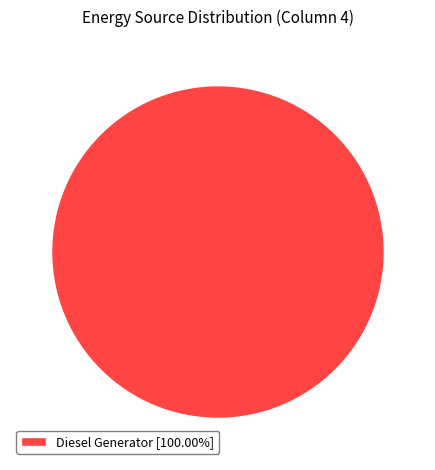

Is there a majority slice in this chart?

Yes